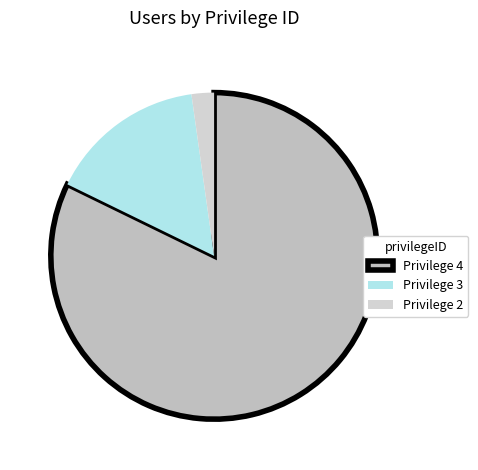

How many slices are in this pie chart?

3